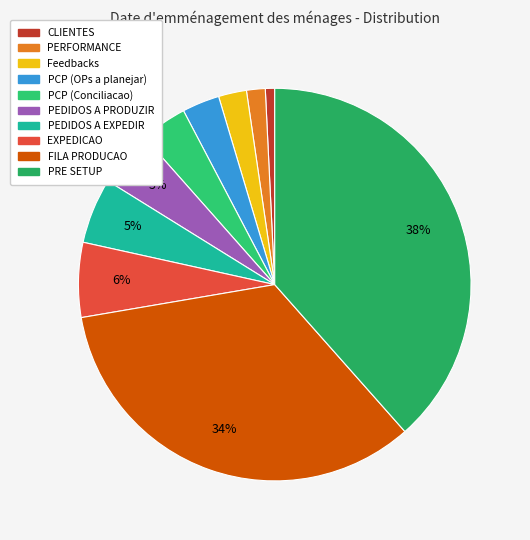

To the nearest percent, what is the difference between the Feedbacks and EXPEDICAO slice percentages?

4%